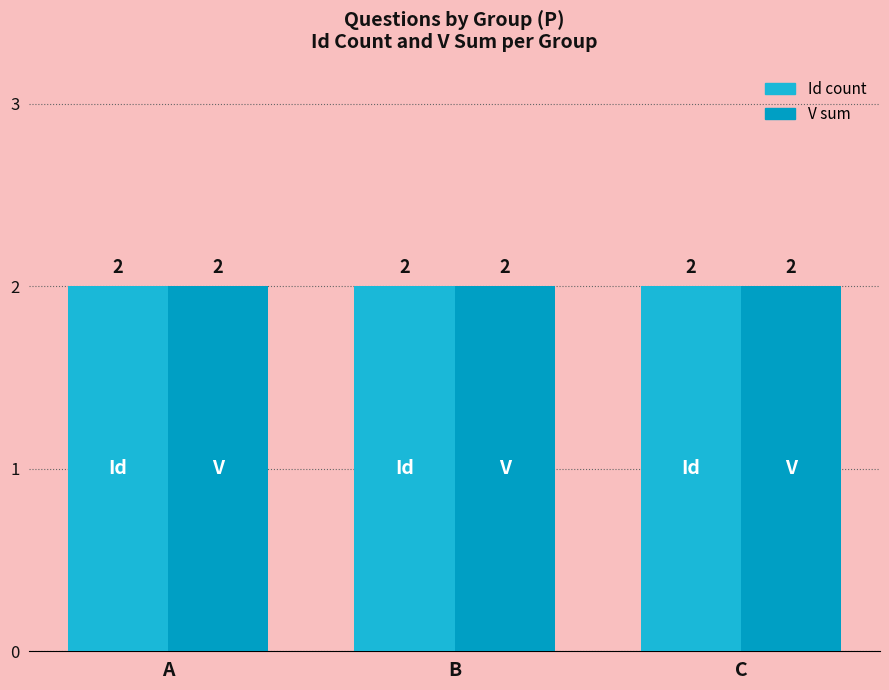

Rank the series by their average value, from highest to lowest.

Id, V